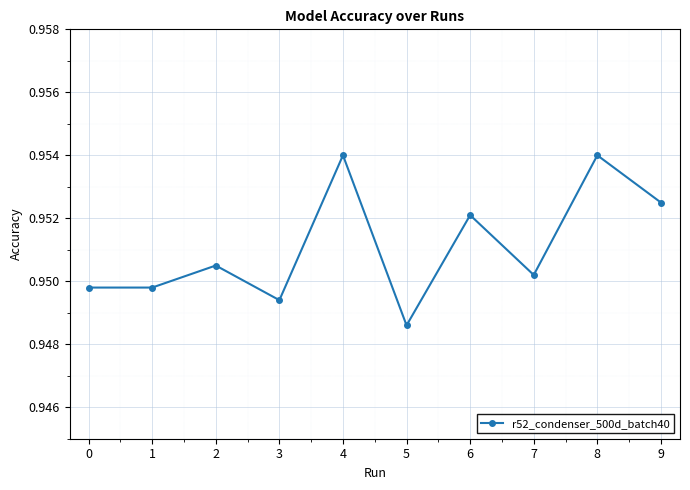

What is the sum of all values?

9.5